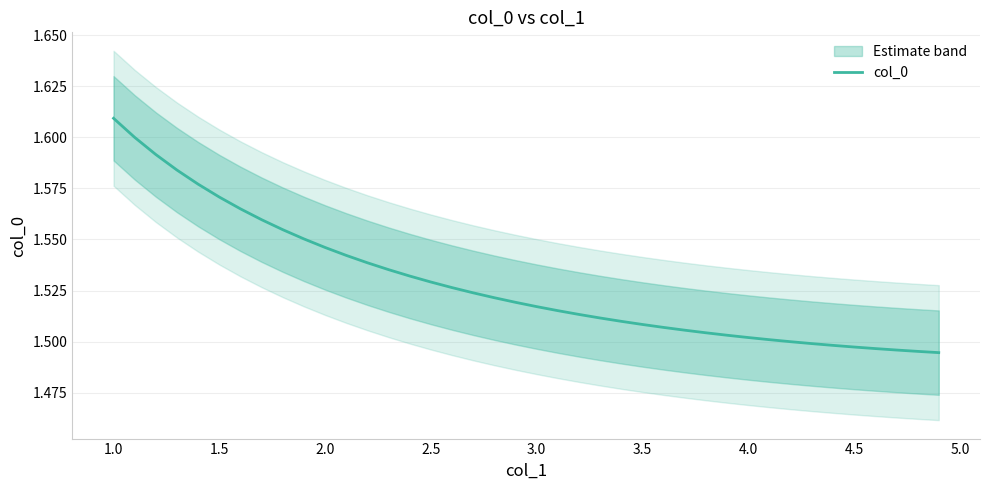

True or false: col_0 has a value of 0.4 at 4.5.

False